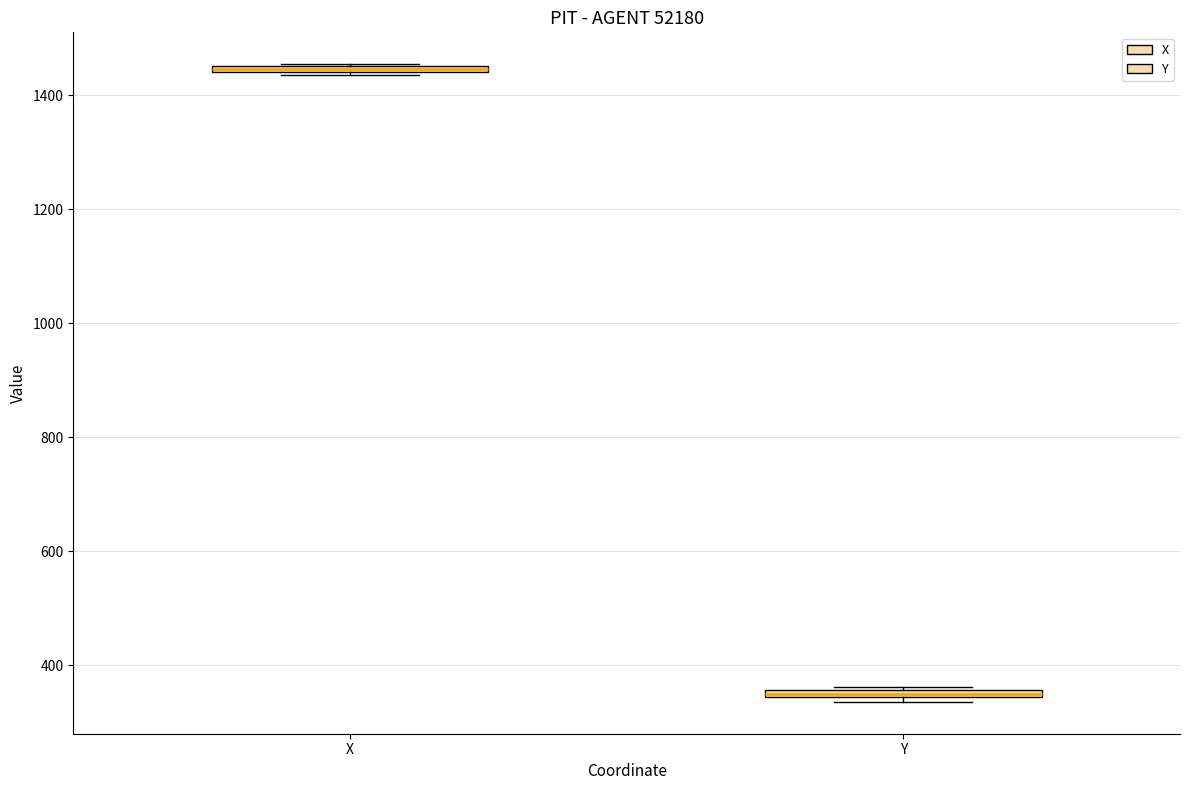

Where is the upper edge of the box for X on the y-axis? The values are not printed on the chart, so give them approximately, as read against the axis.

1460